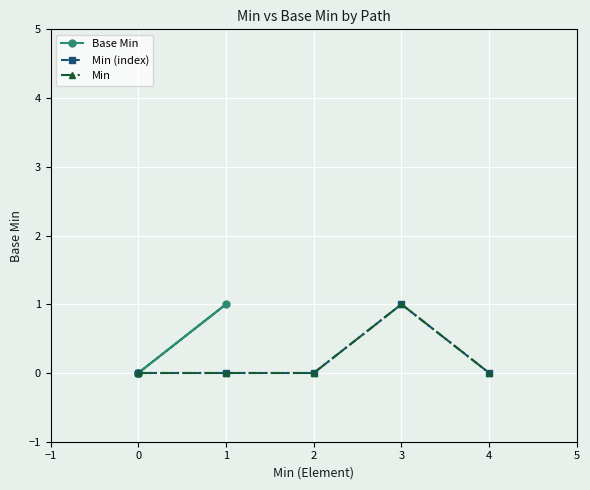

Which series has the largest range (max minus min)?

Base Min